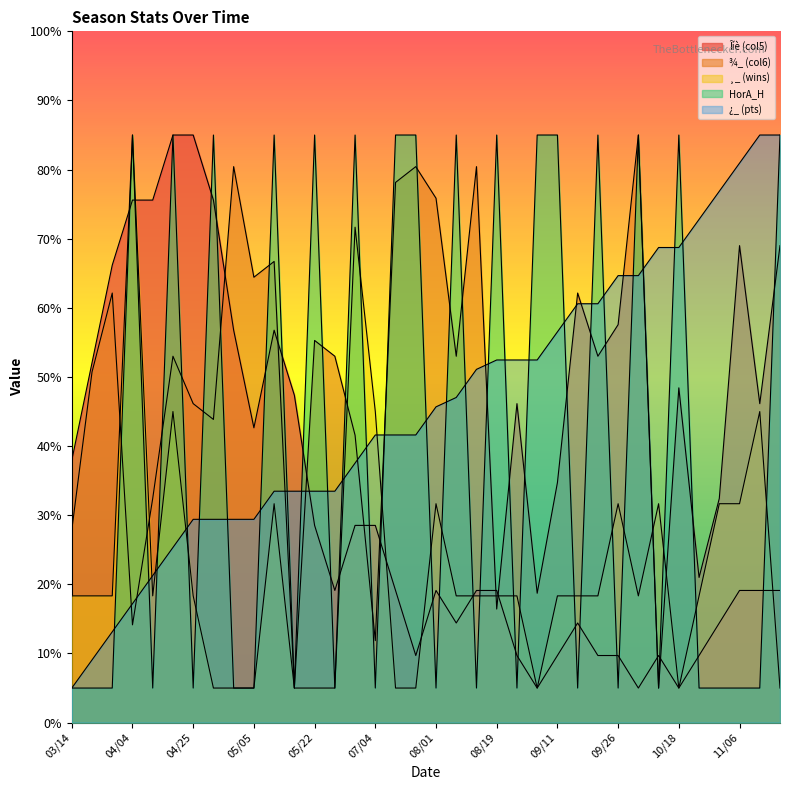

At which category does Îíè (col5) reach its first local valley?

05/05